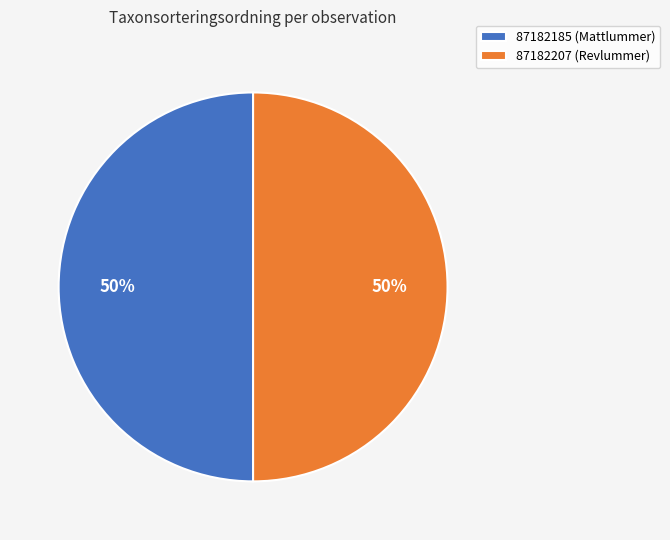

What percentage is the 87182207 (Revlummer) slice, to the nearest percent?

50%